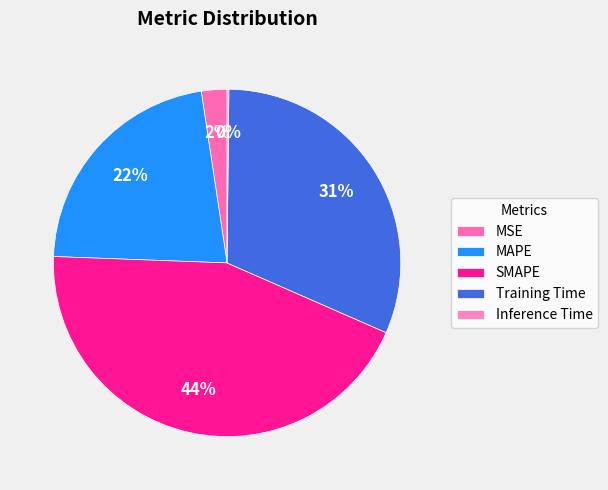

Is there any slice that represents more than half of the pie?

No